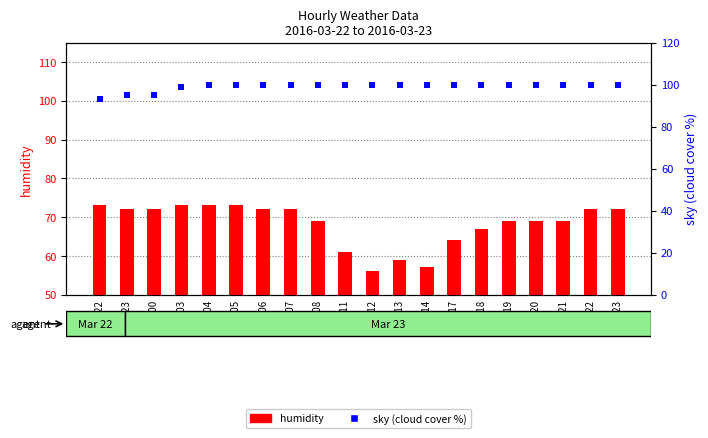

What are all the series names shown in the legend?

humidity, sky (cloud cover %)